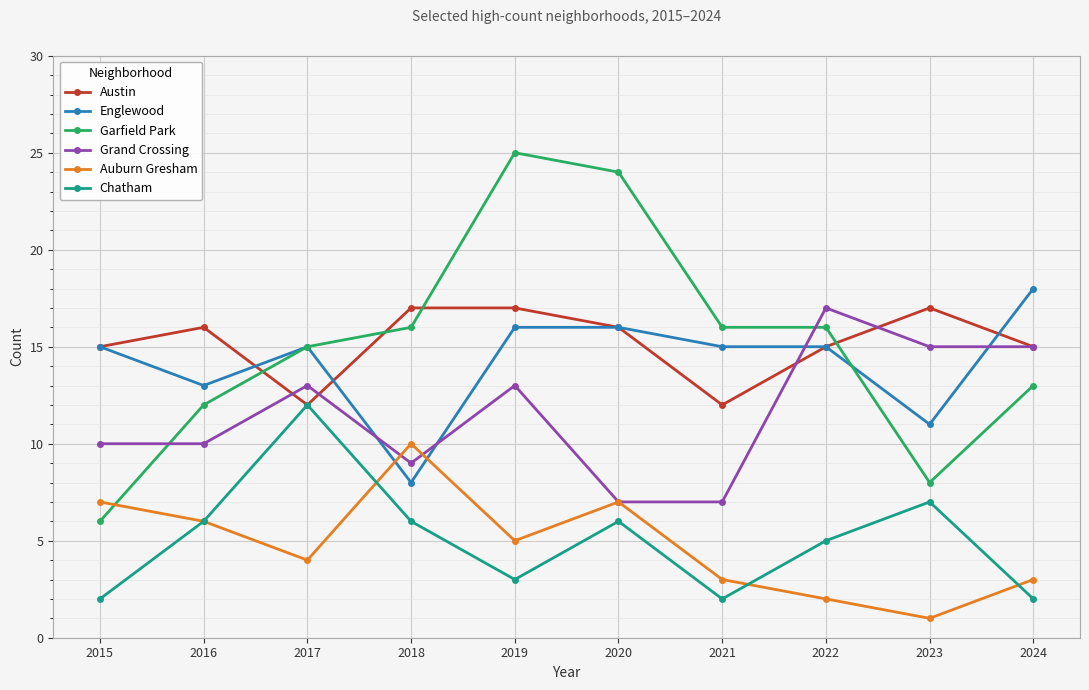

Is the value of Austin at 2017 greater than the value of Grand Crossing at 2019?

No